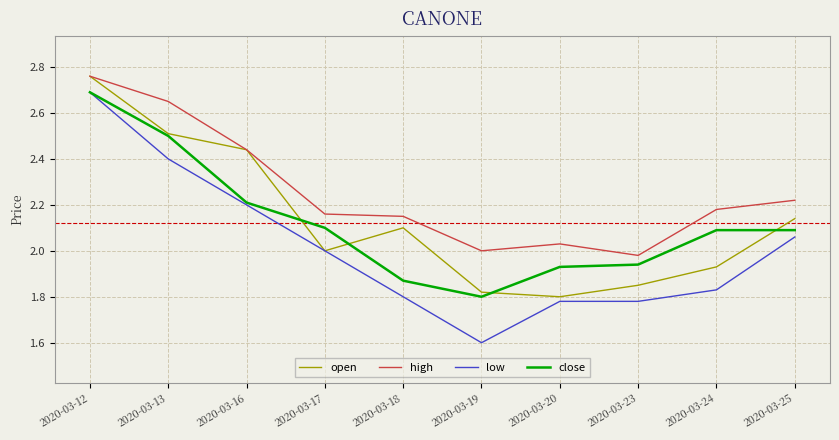

The high series shows 2.1 at 2020-03-18. True or false?

True